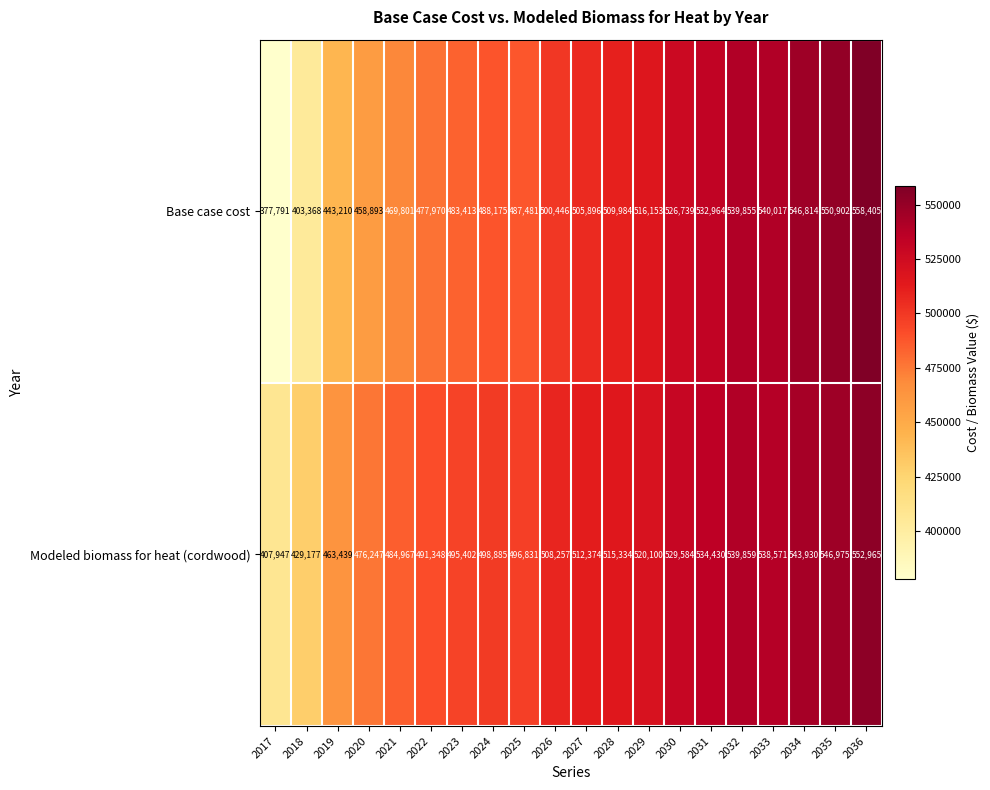

What is the sum of all Modeled biomass for heat (cordwood) values?

10086622